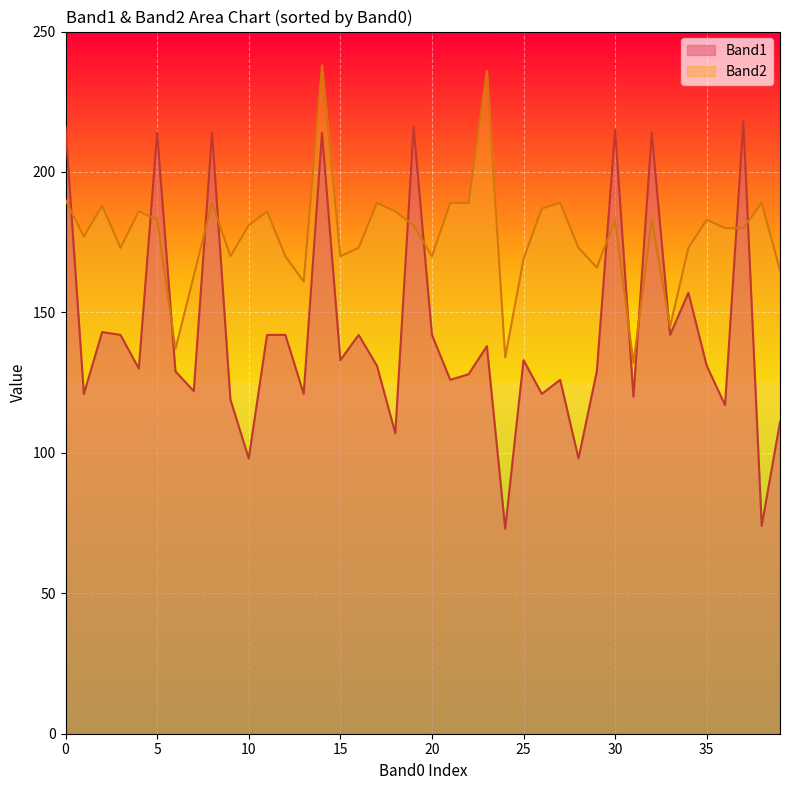

The Band1 series shows 208 at 173. True or false?

False